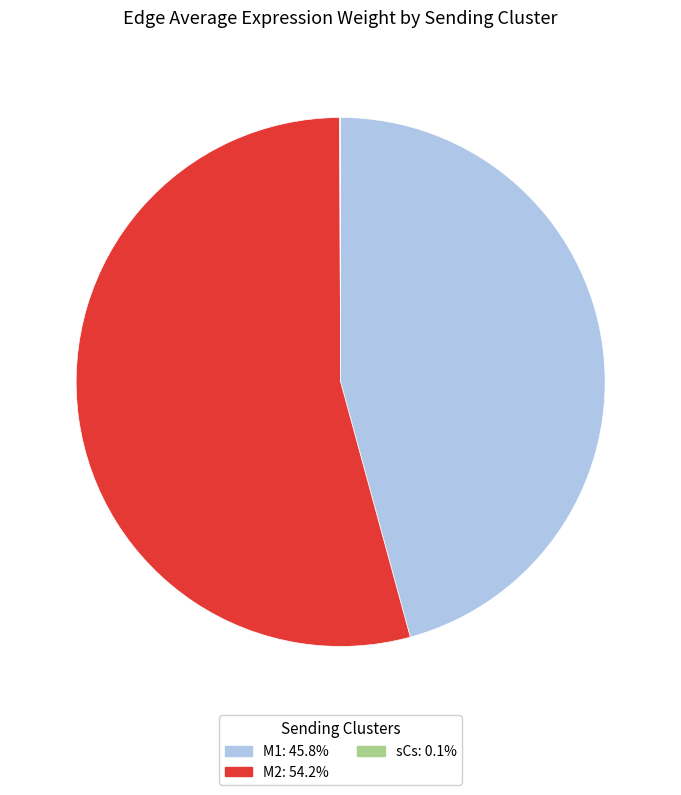

Is there a majority slice in this chart?

Yes